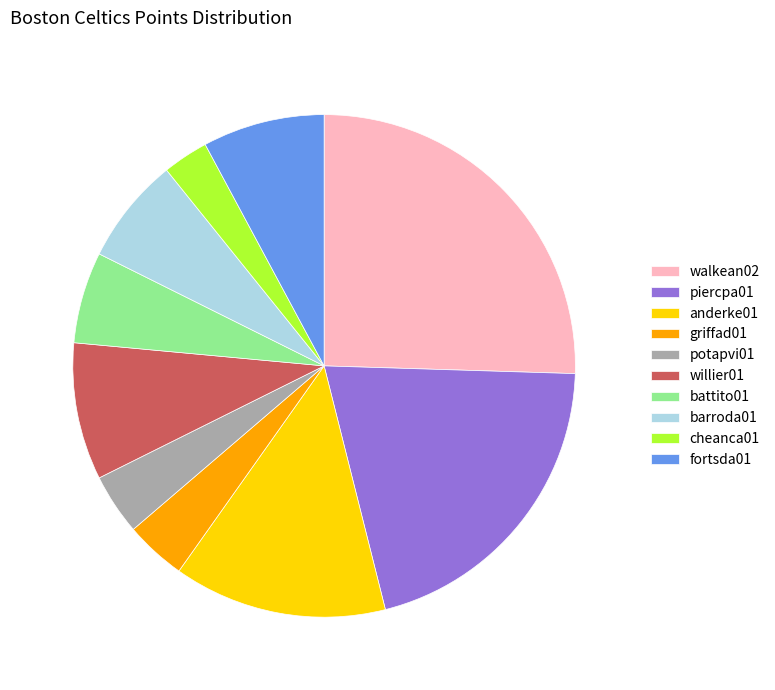

The willier01 slice represents 9% of the pie. True or false?

True